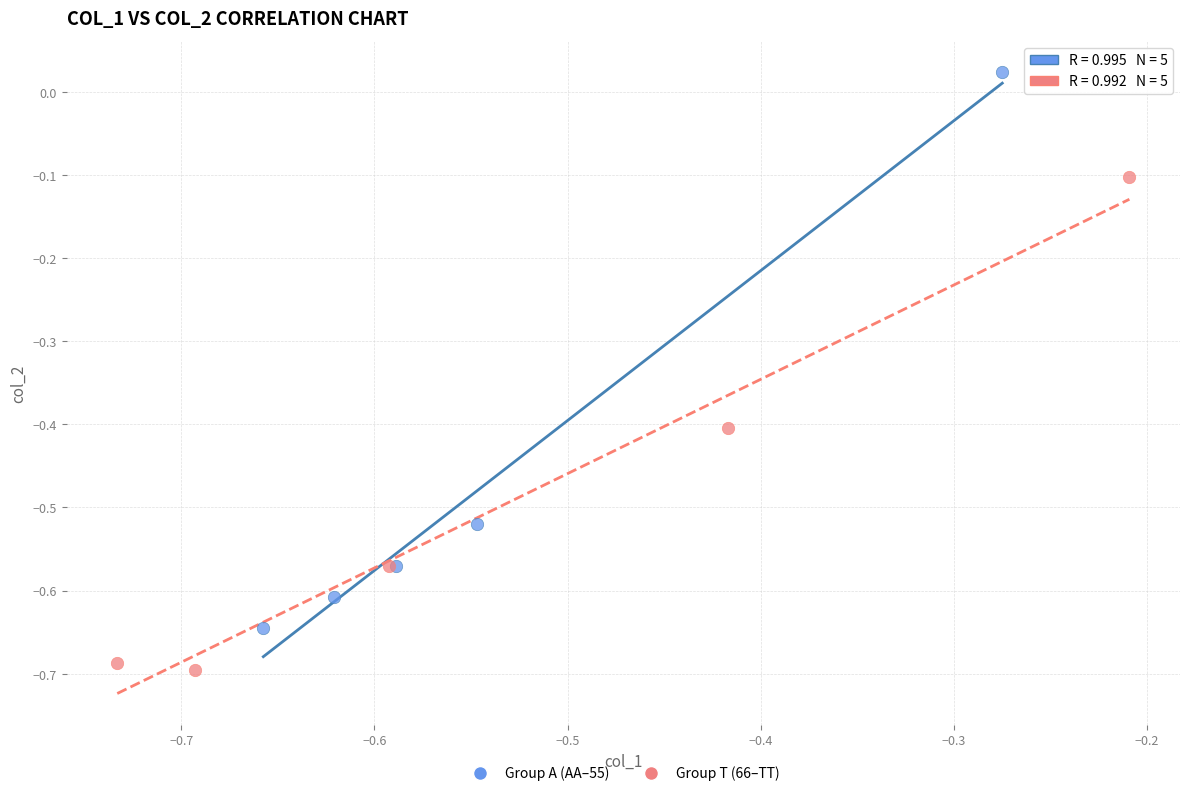

Which series has the widest spread of Y values?

Group A (AA–55)